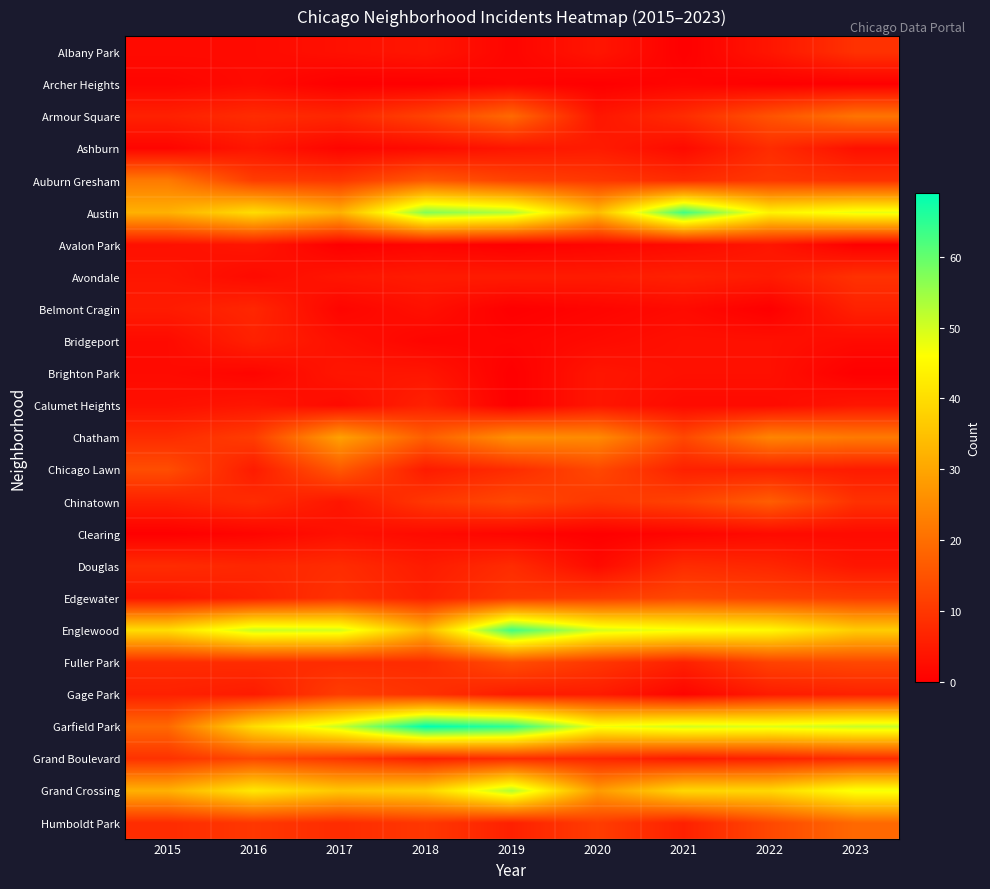

What is the total value across all series at 2019?

376